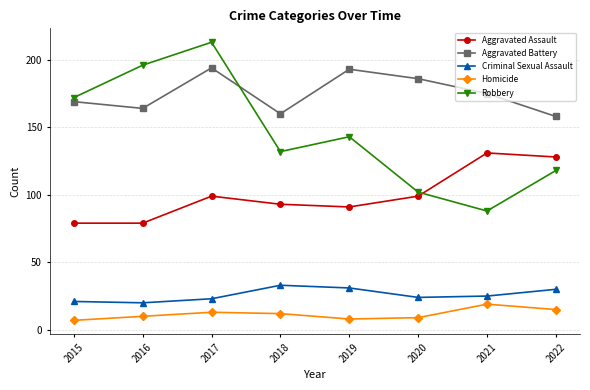

Which category has the lowest value in the Robbery series?

2021